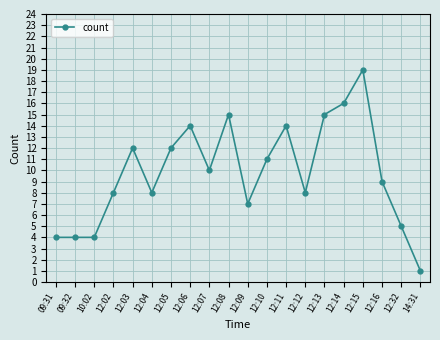

What is the minimum value shown in the chart?

1